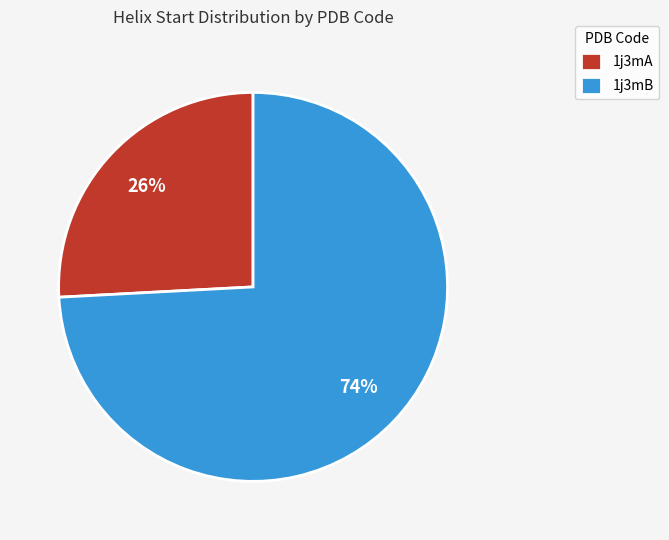

To the nearest percent, what is the difference between the largest and smallest slice percentages?

48%